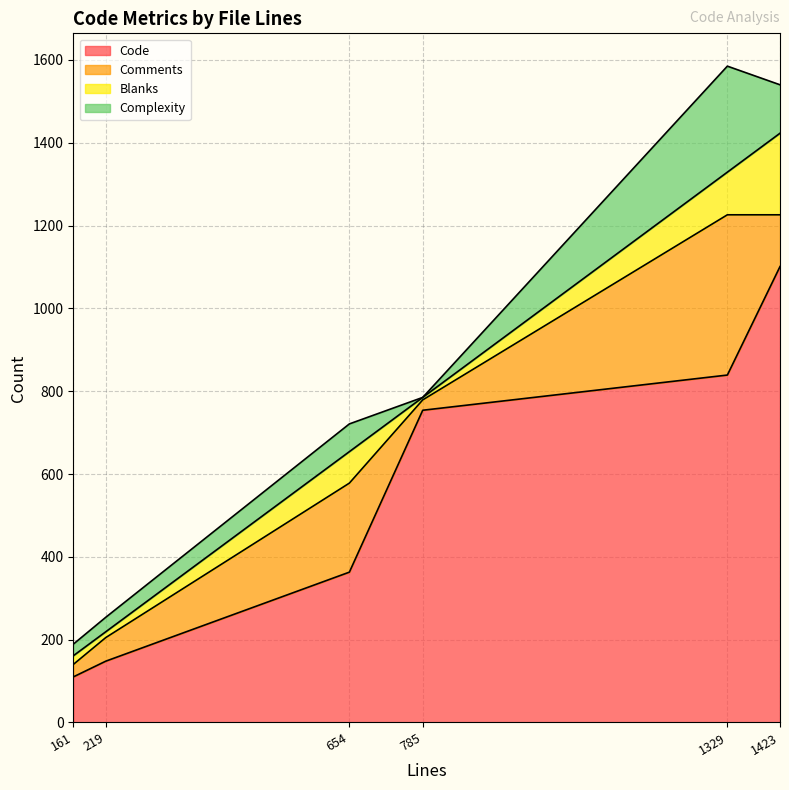

Which category has the lowest value in the Complexity series?

785